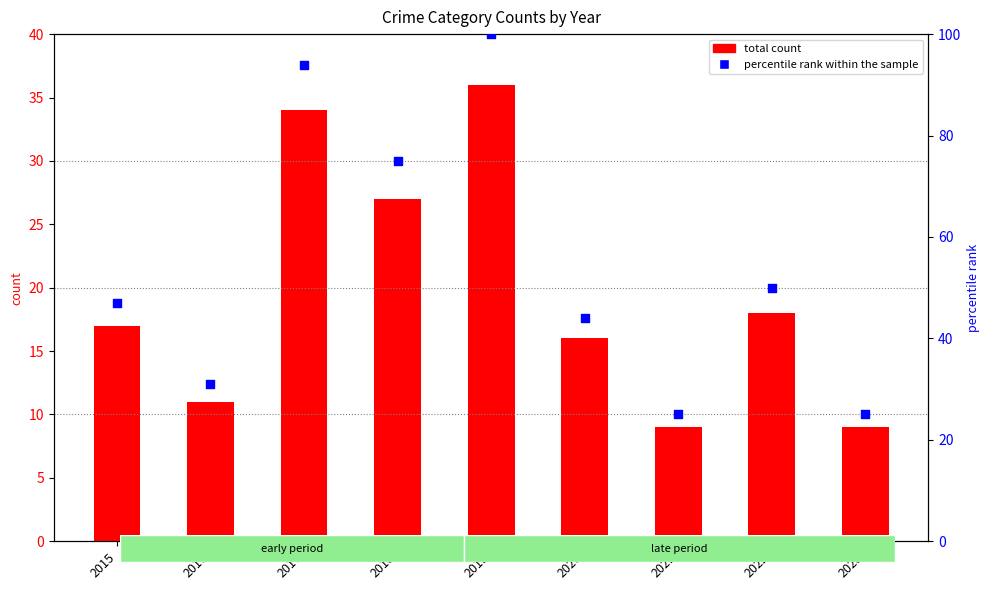

Which series contains the lowest Y value?

total count